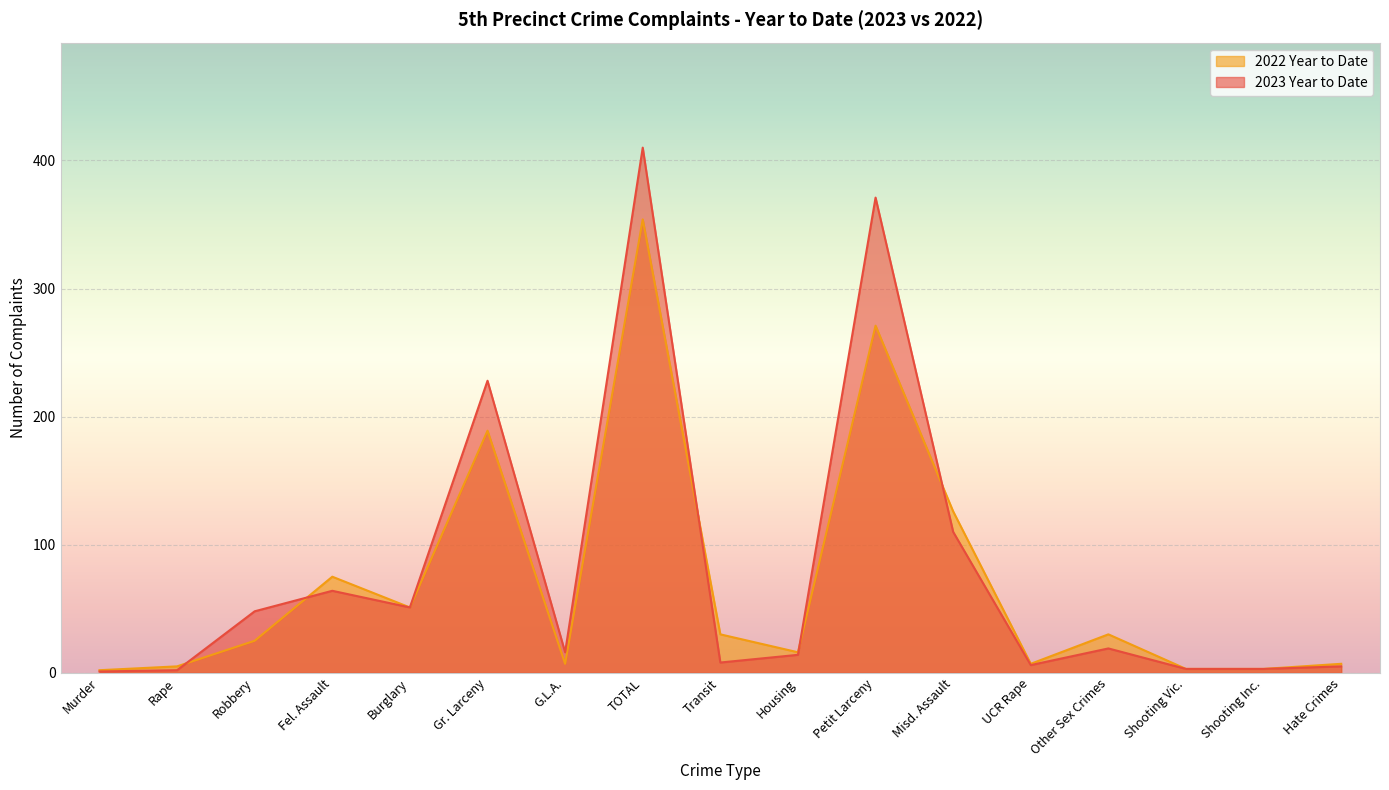

True or false: 2023 Year to Date has more than 1 interior local peaks.

True